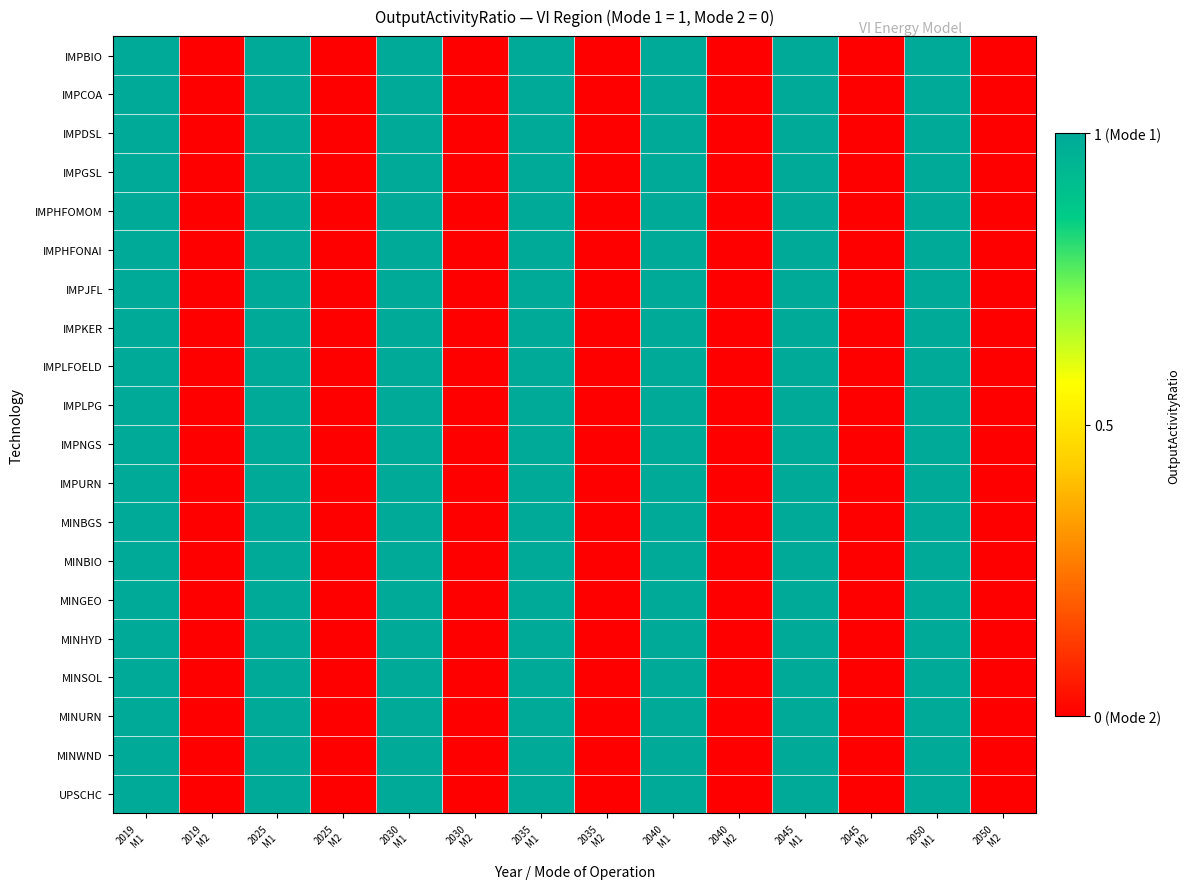

At 2035 M1, list the series in order from largest to smallest.

IMPBIO, IMPCOA, IMPDSL, IMPGSL, IMPHFOMOM, IMPHFONAI, IMPJFL, IMPKER, IMPLFOELD, IMPLPG, IMPNGS, IMPURN, MINBGS, MINBIO, MINGEO, MINHYD, MINSOL, MINURN, MINWND, UPSCHC